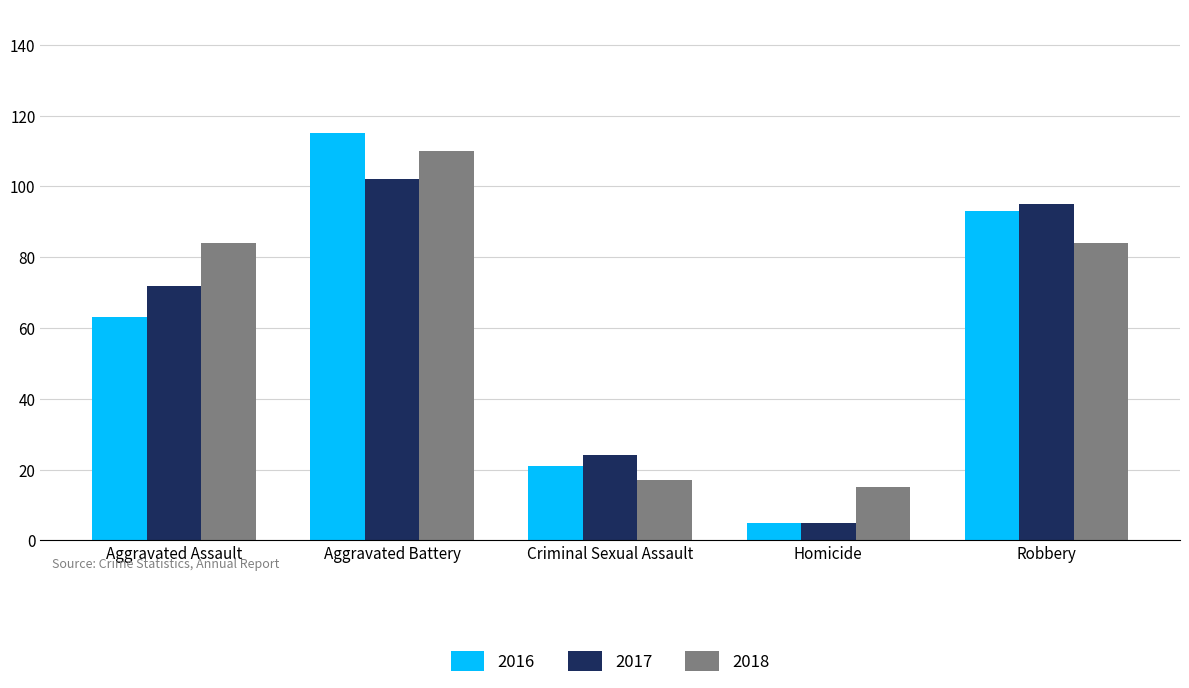

What is the minimum value shown in the chart?

5